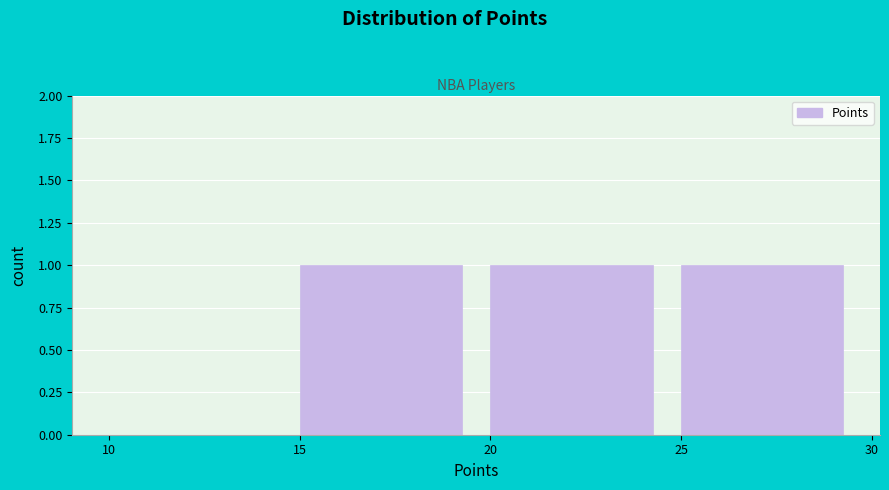

Reading left to right, transcribe this chart: for each bar, give the range it covers on the x-axis and its height. The values are not printed on the chart, so give them approximately, as read against the axis.

10 to 15: 0
15 to 20: 1
20 to 25: 1
25 to 30: 1